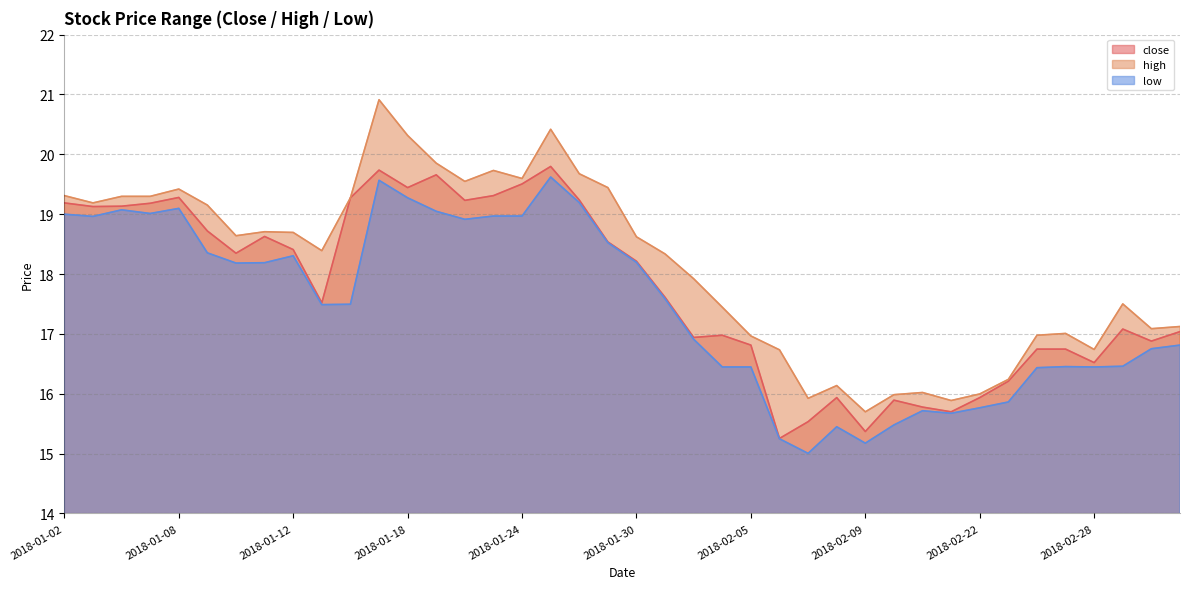

In close, how many points are lower than both neighbors (excluding endpoints)?

11